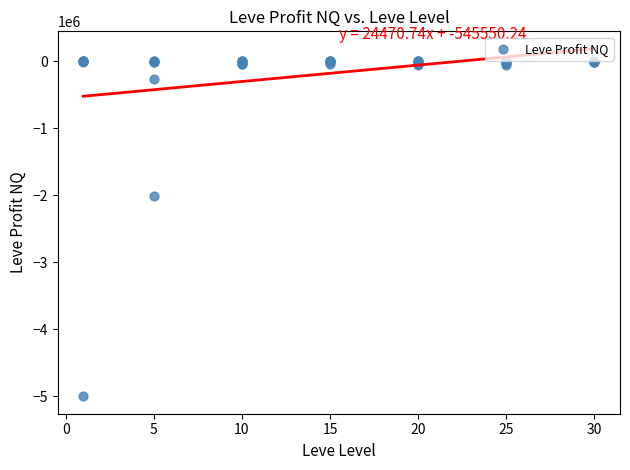

What Y value in the scatter plot is closest to -2500395?

-2017280.0